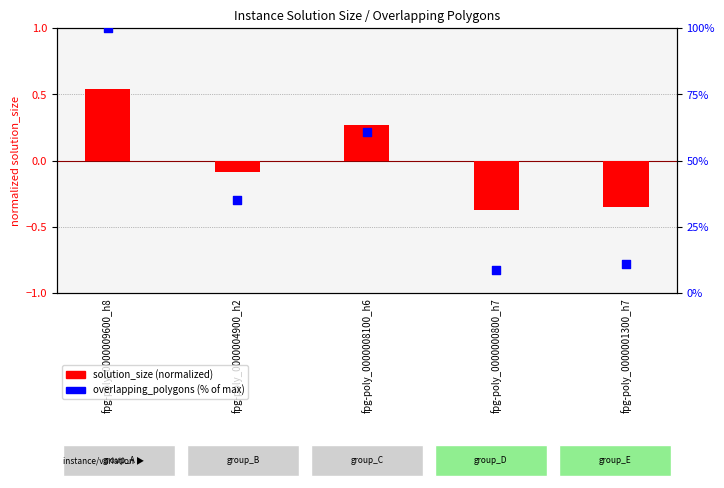

Which series contains the highest Y value?

overlapping_polygons (%)